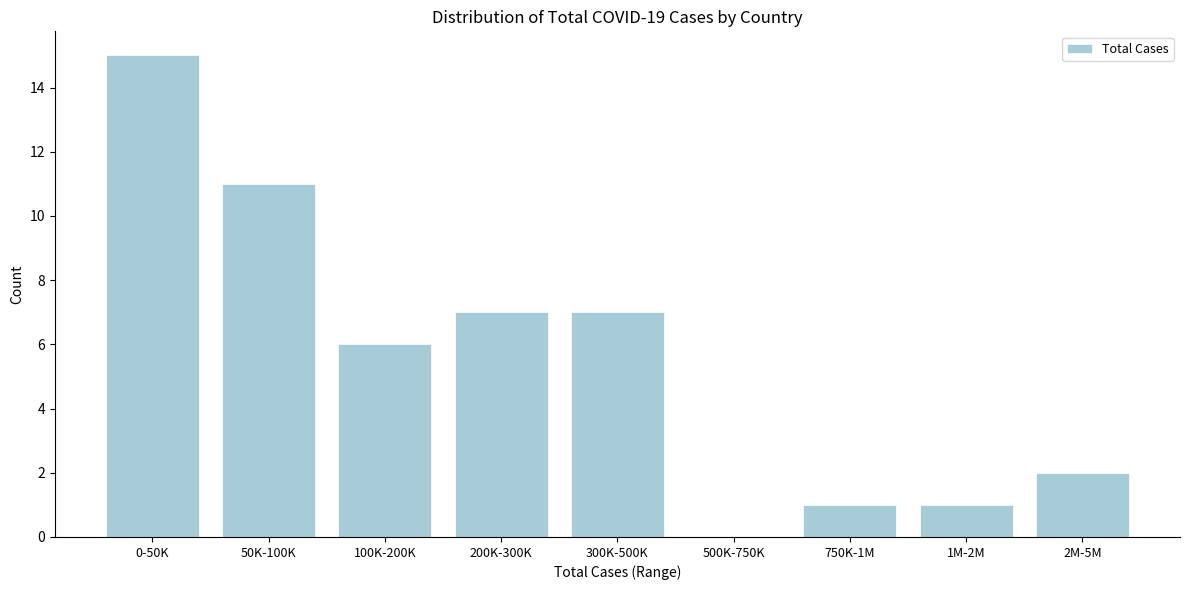

Reading left to right, what are all the values shown in this chart?

0-50K=15	50K-100K=11	100K-200K=6	200K-300K=7	300K-500K=7	500K-750K=0	750K-1M=1	1M-2M=1	2M-5M=2